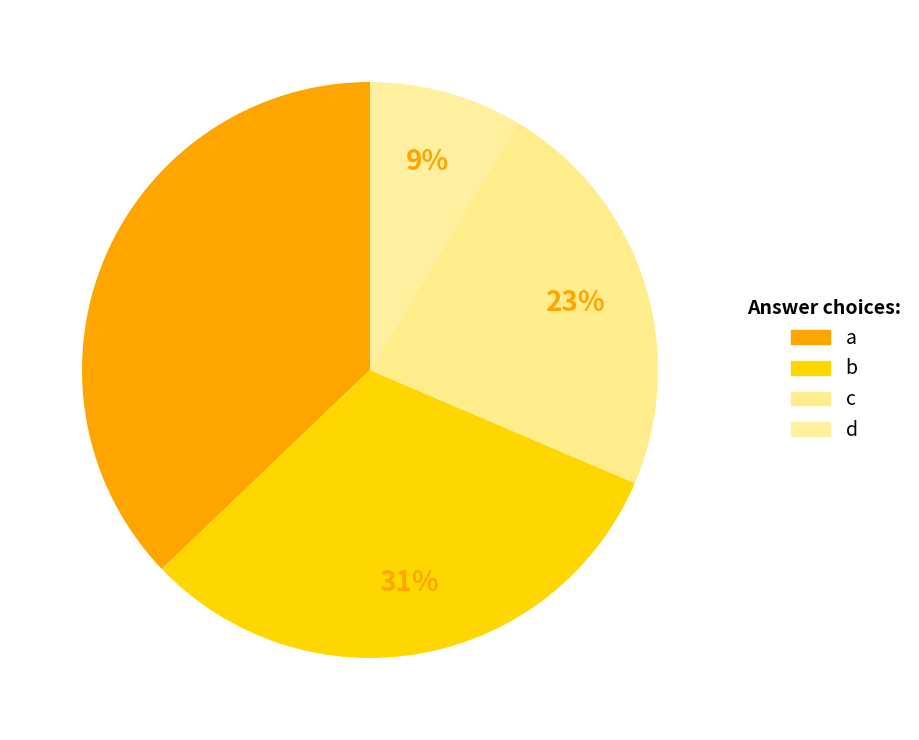

How many slices are in this pie chart?

4